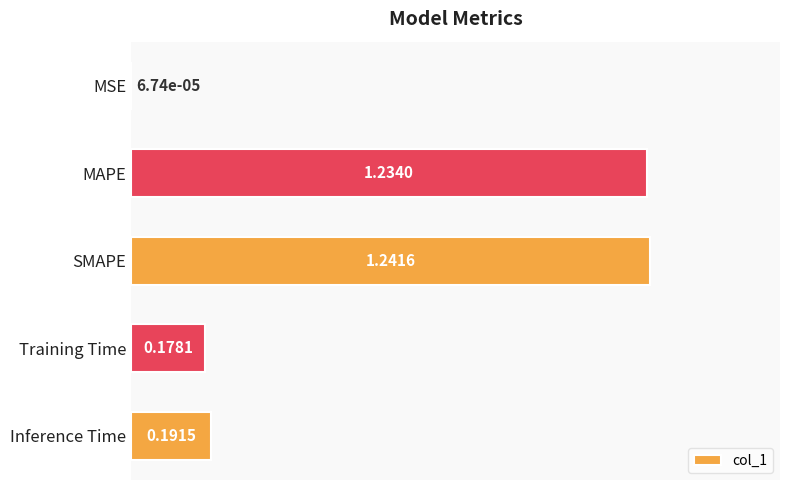

What is the sum of the values at SMAPE and Training Time?

1.4